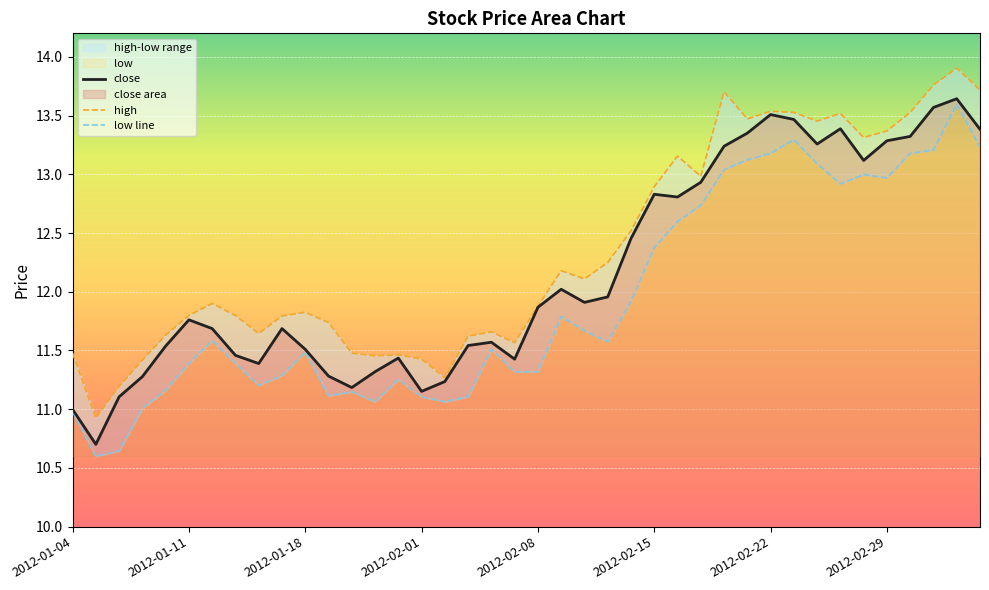

How many categories are shown in the chart?

40